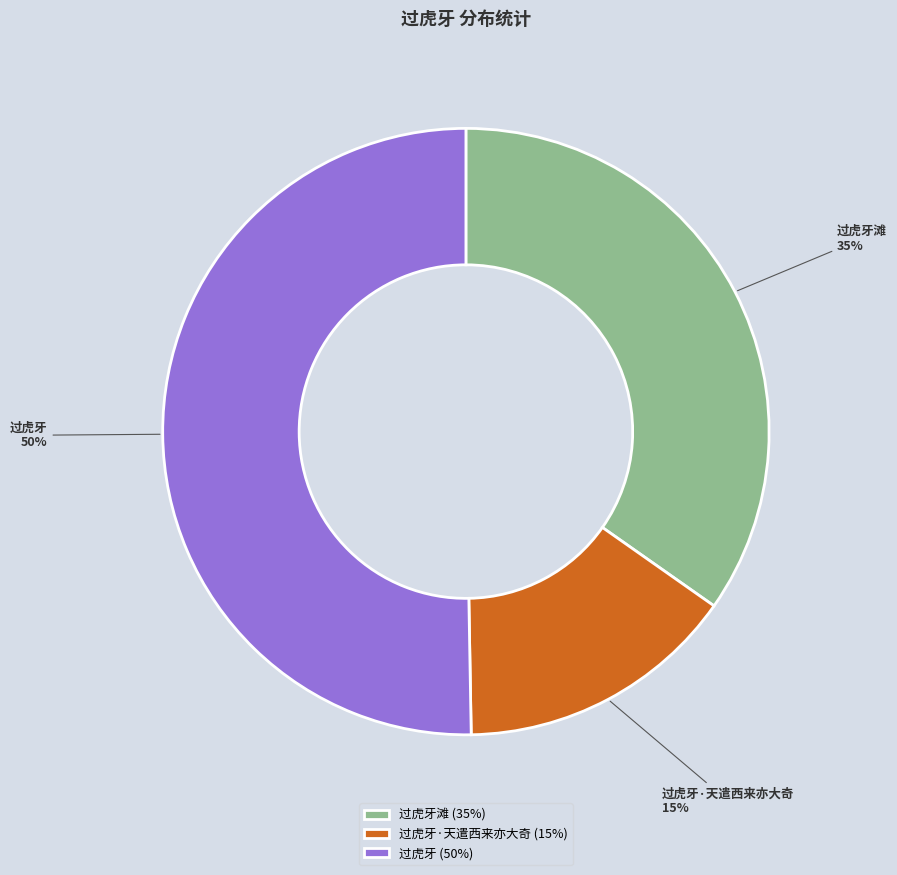

To the nearest percent, what is the average slice percentage?

33%